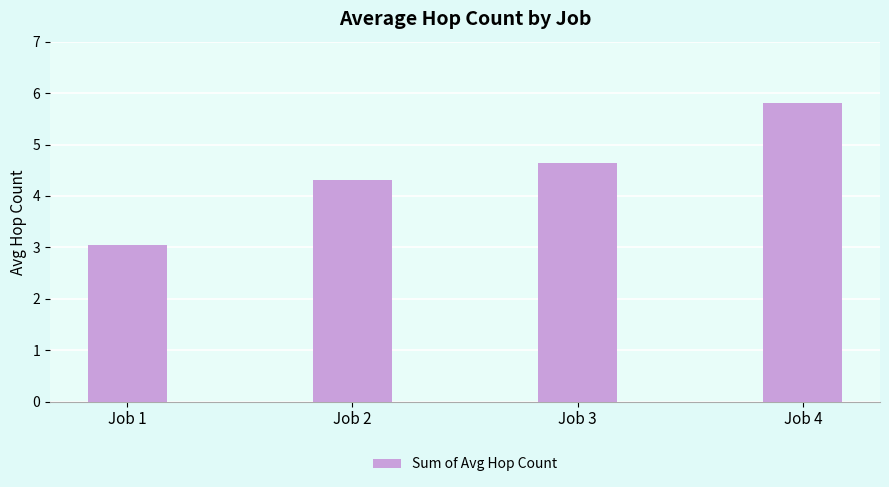

What is the difference between the second highest and second lowest values?

0.3